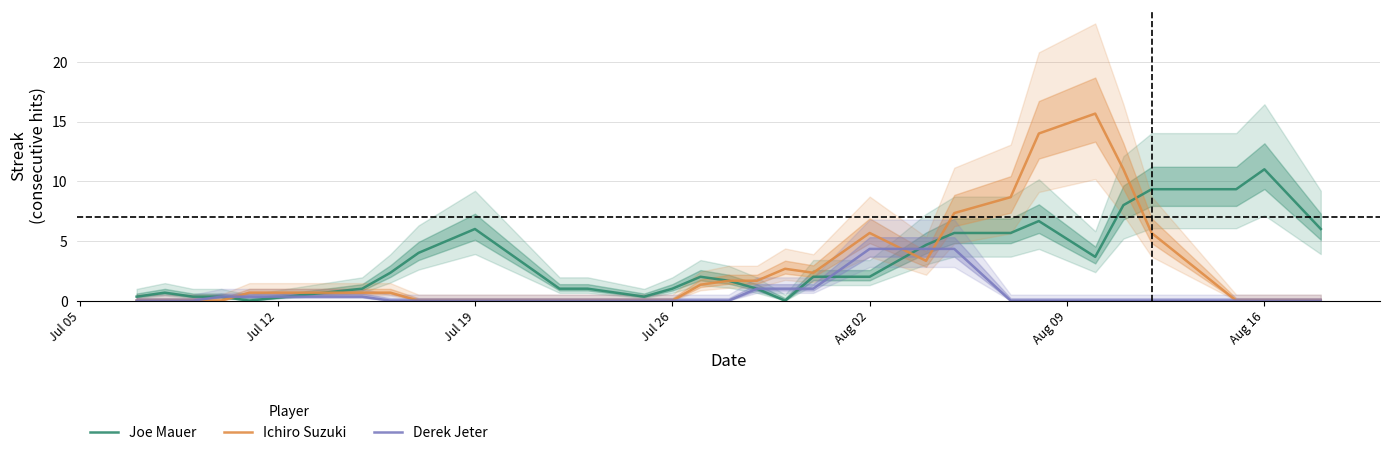

How many values in the Joe Mauer series are below 2?

14